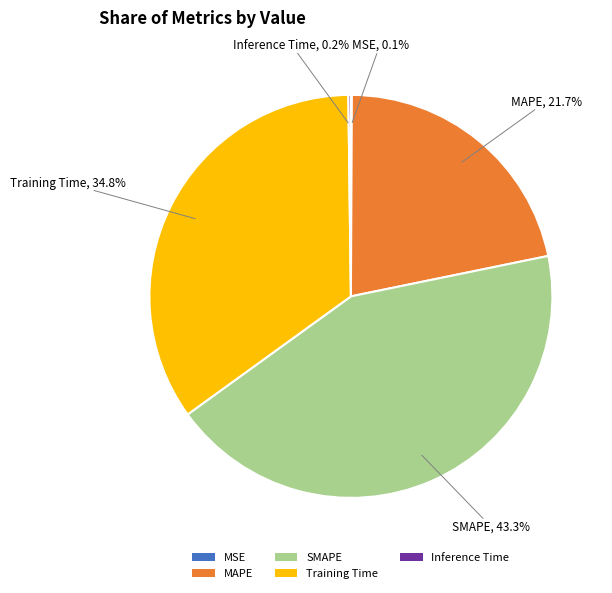

Do Training Time and SMAPE together represent more than half of the pie?

Yes